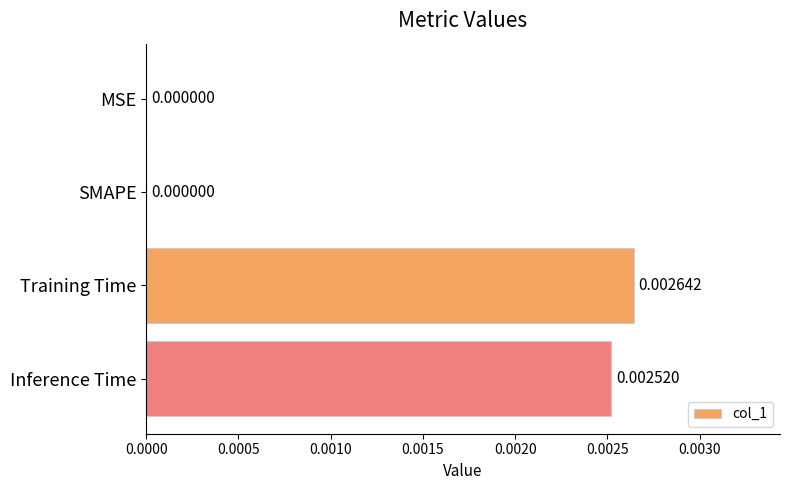

Between Inference Time and Training Time, which is larger?

Training Time